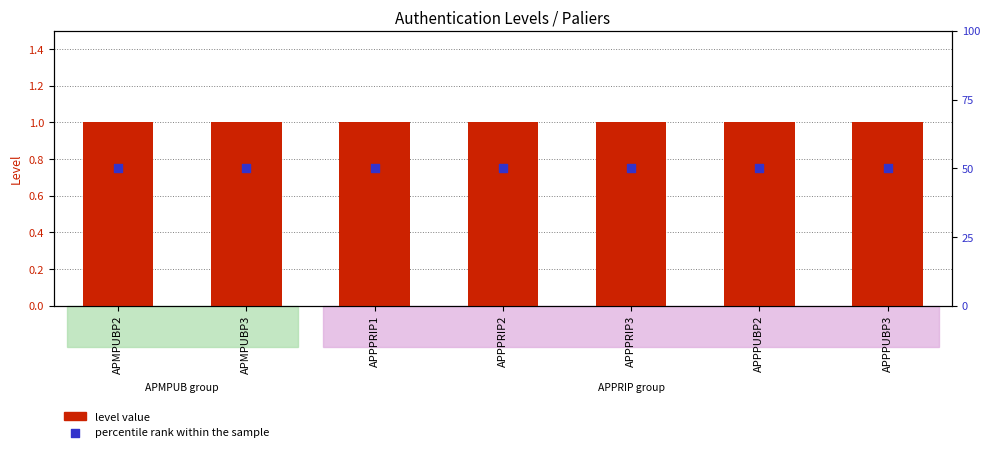

At how many categories does at least one series exceed 9?

7